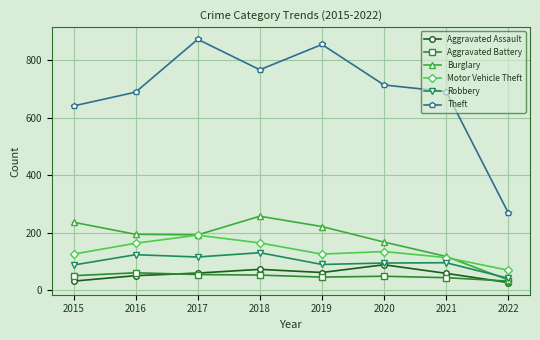

What is the difference between the highest and lowest values at 2018?

715